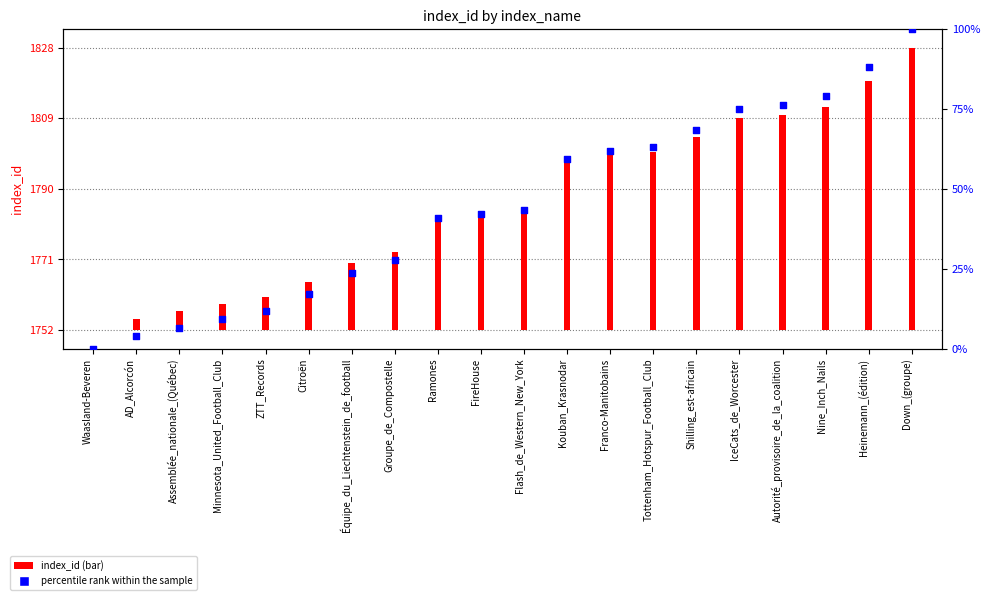

Between Groupe_de_Compostelle and Autorité_provisoire_de_la_coalition, which is larger?

Autorité_provisoire_de_la_coalition